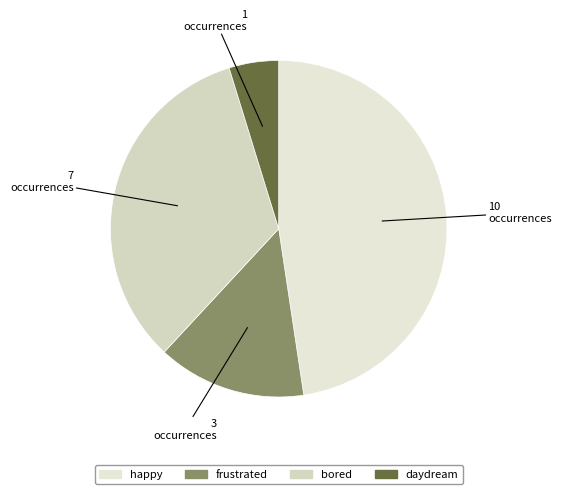

How many segments does this pie chart have?

4